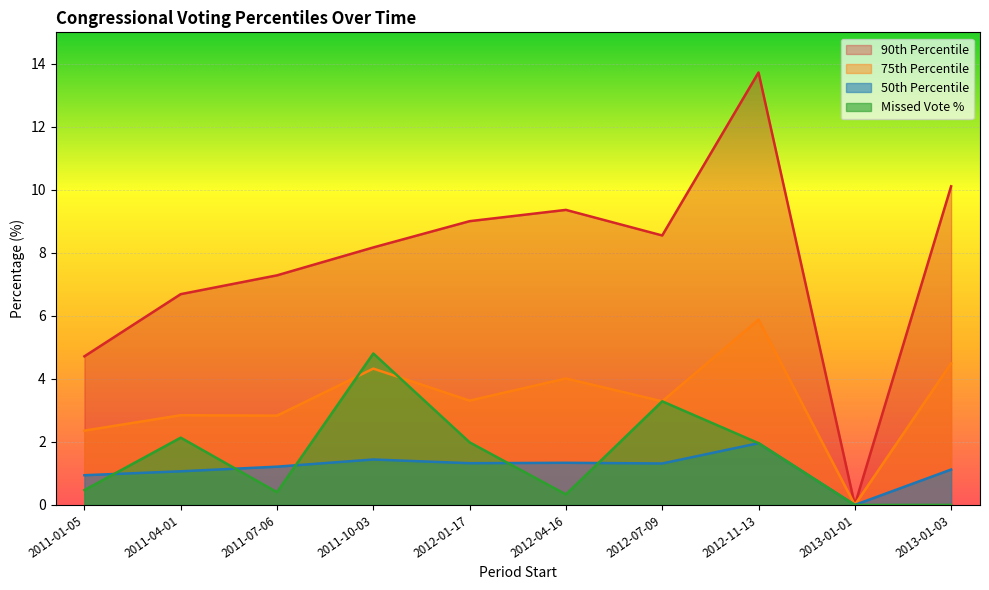

Is it true that percent equals 0.5 at 2012-04-16?

False